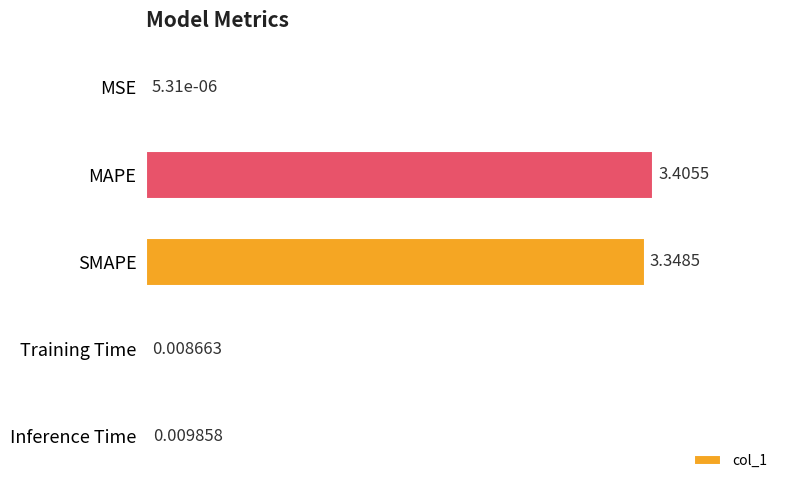

What is the sum of all values?

6.8